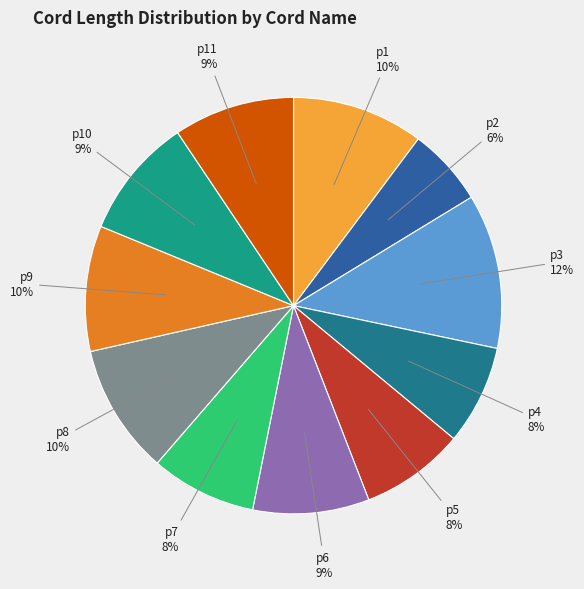

To the nearest percent, what percentage of the pie is p3?

12%